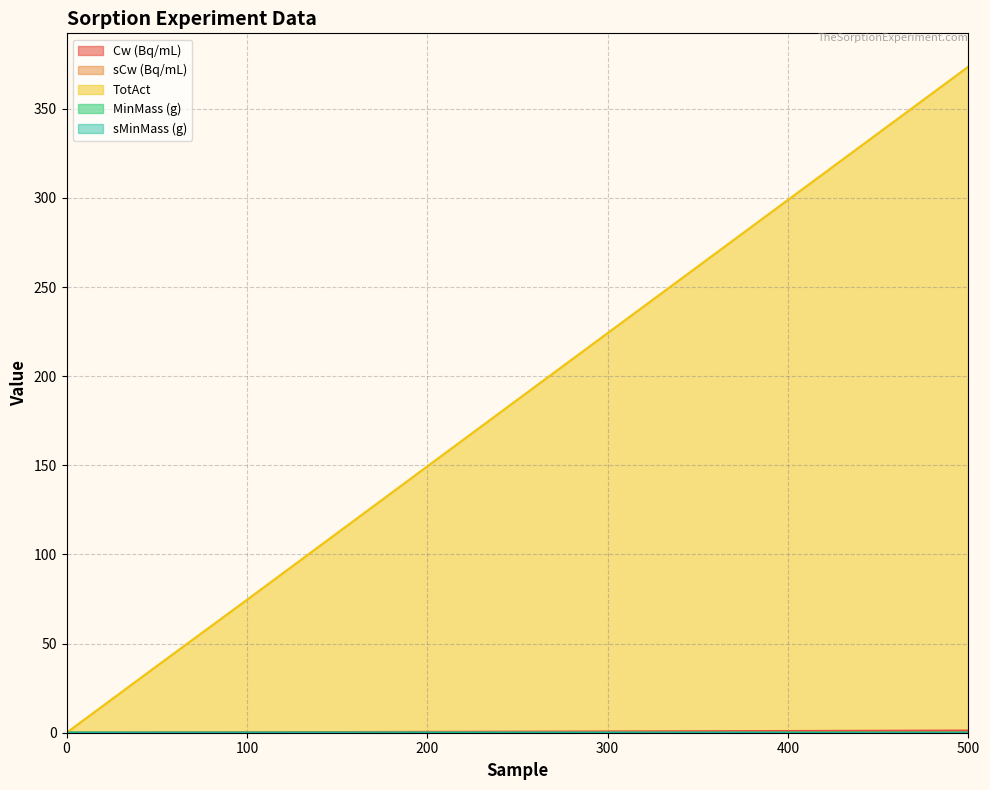

Which has a higher value, 10 or 50?

50